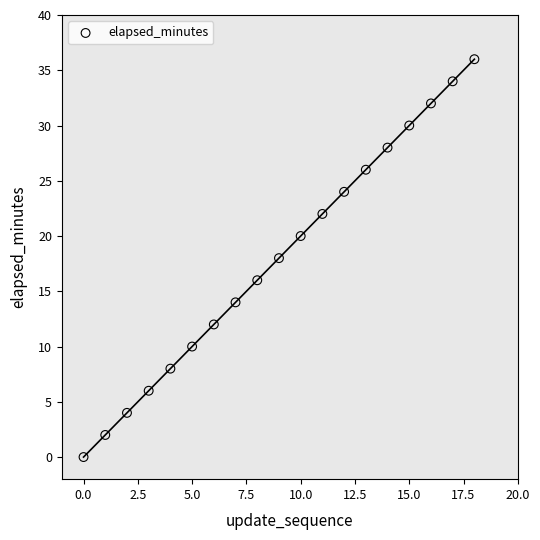

How many points are shown in the scatter plot?

19